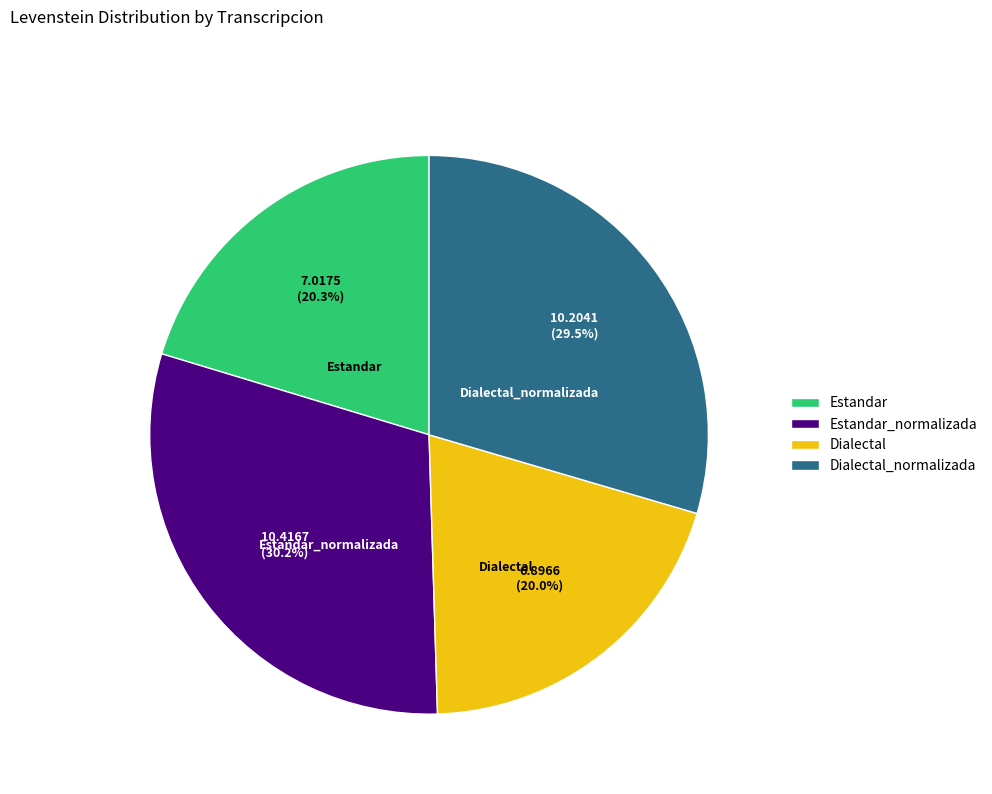

Does Dialectal_normalizada represent more than half of the total?

No